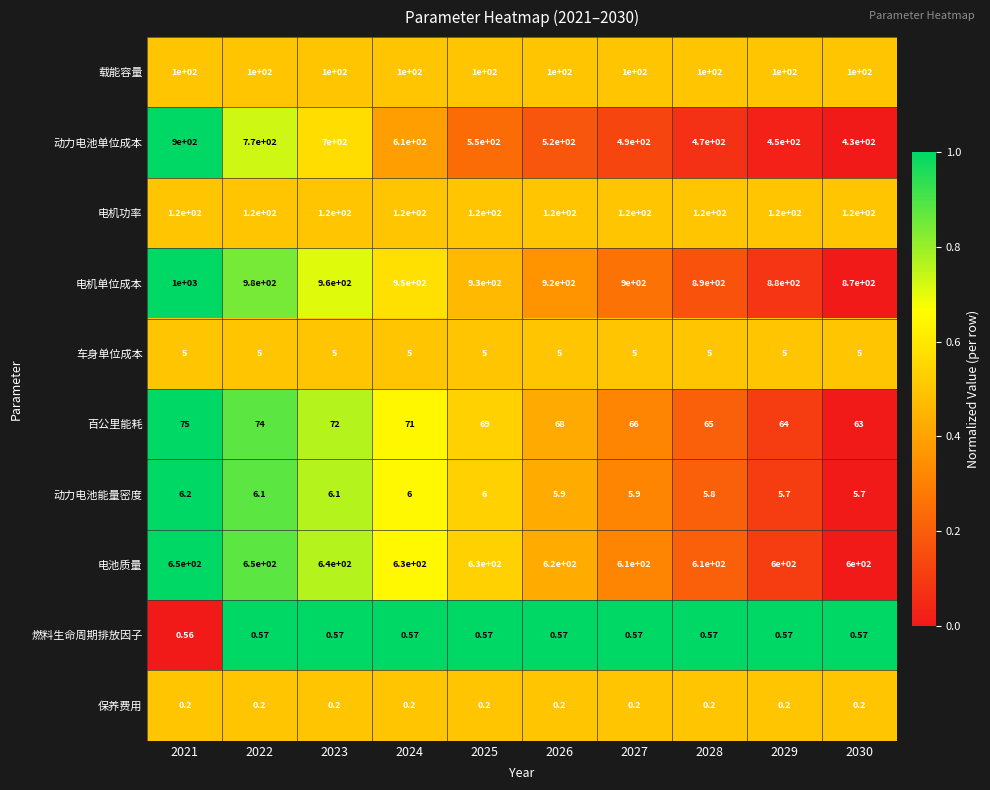

Is the value of 保养费用 at 2024 greater than the value of 电机单位成本 at 2022?

No